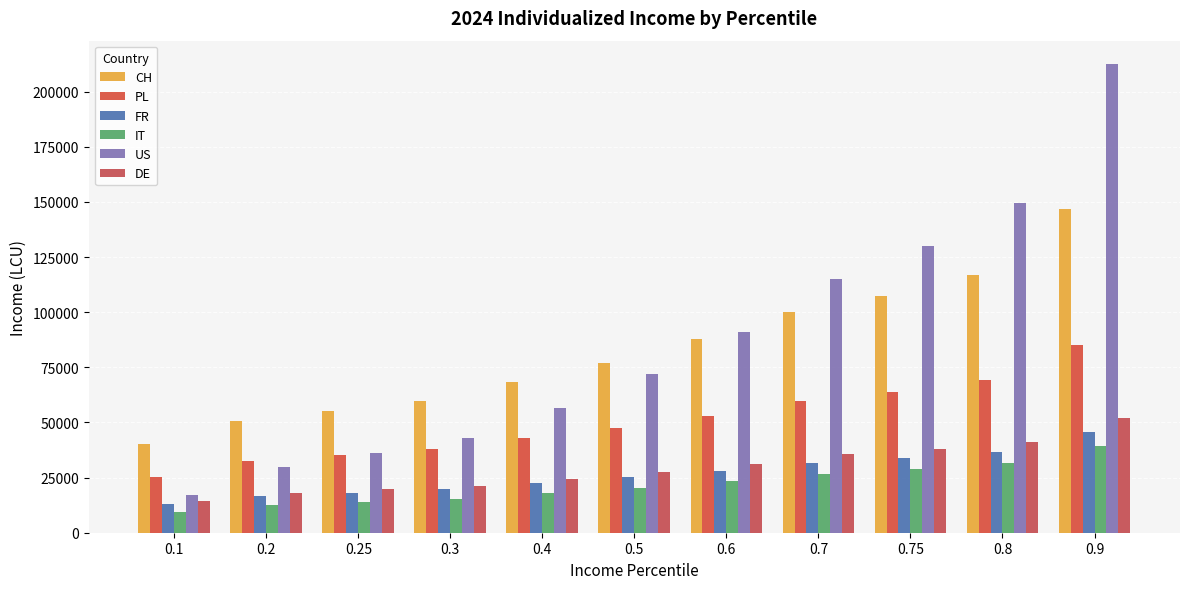

The value of DE at 0.4 is 37820.9. True or false?

False